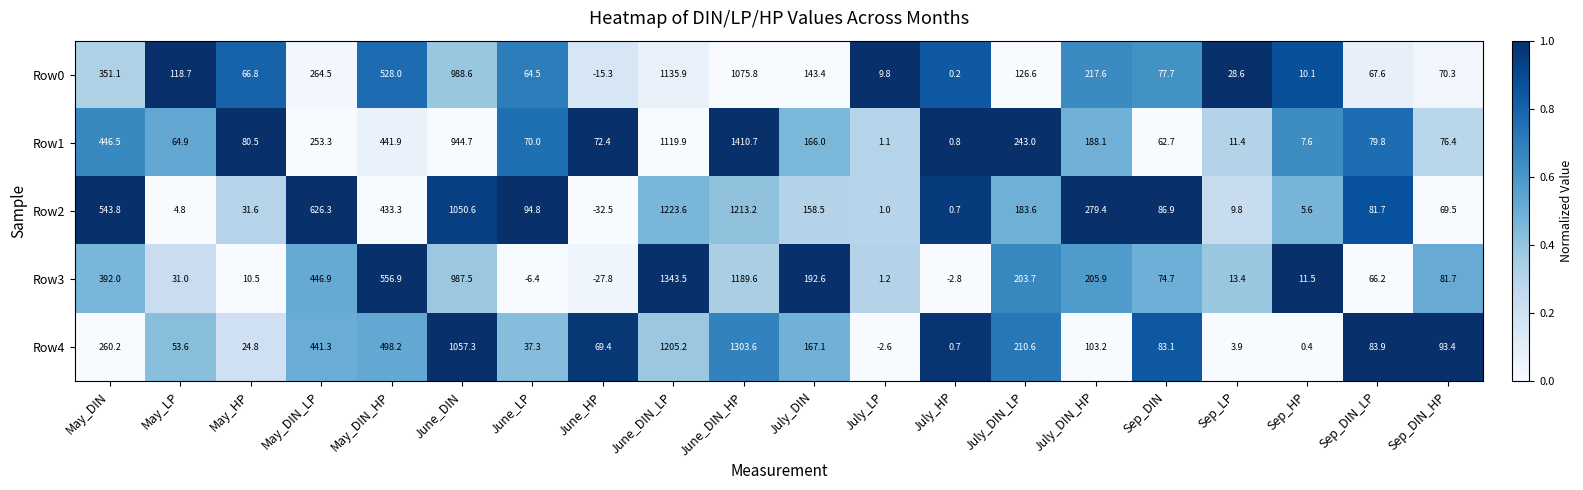

Which series has the largest total across all categories?

Row2